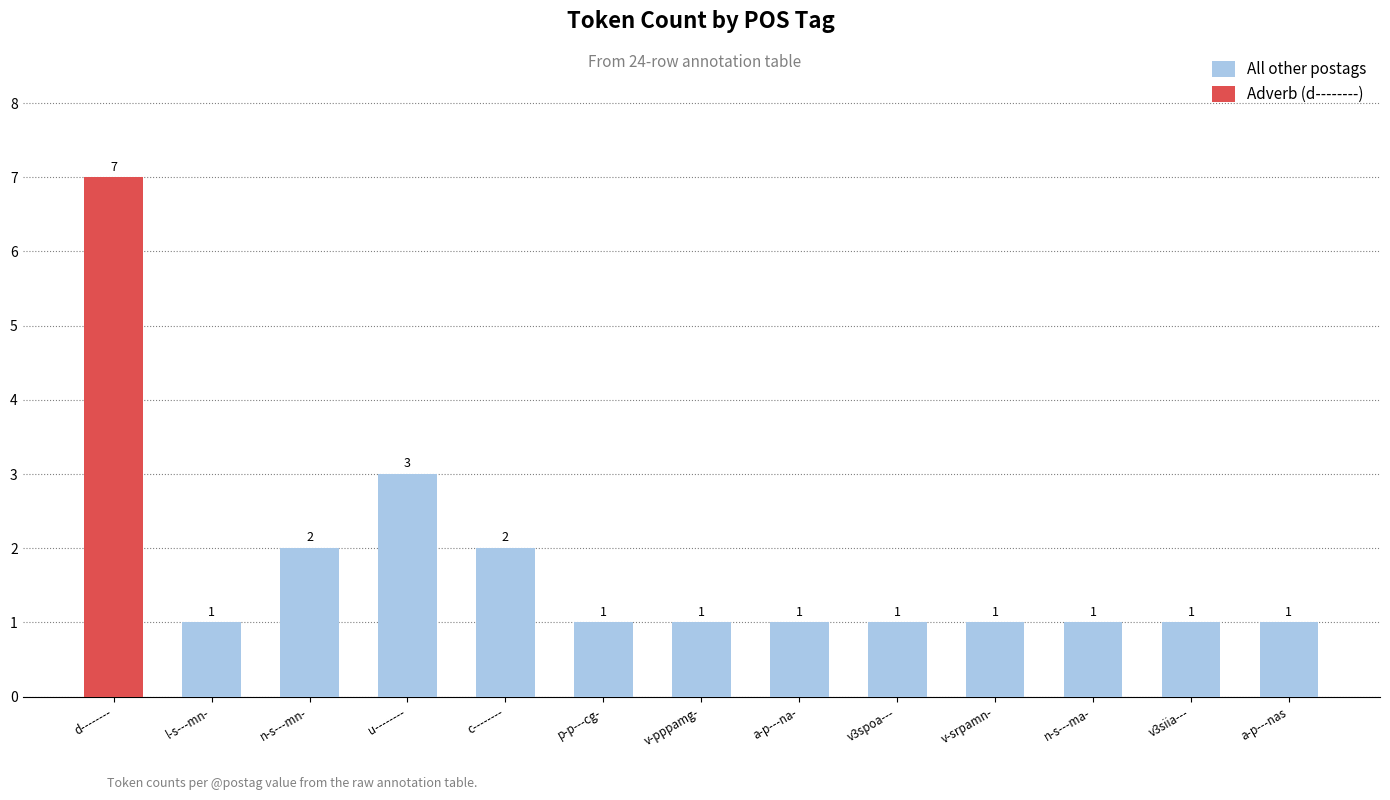

What is the sum of all values?

23